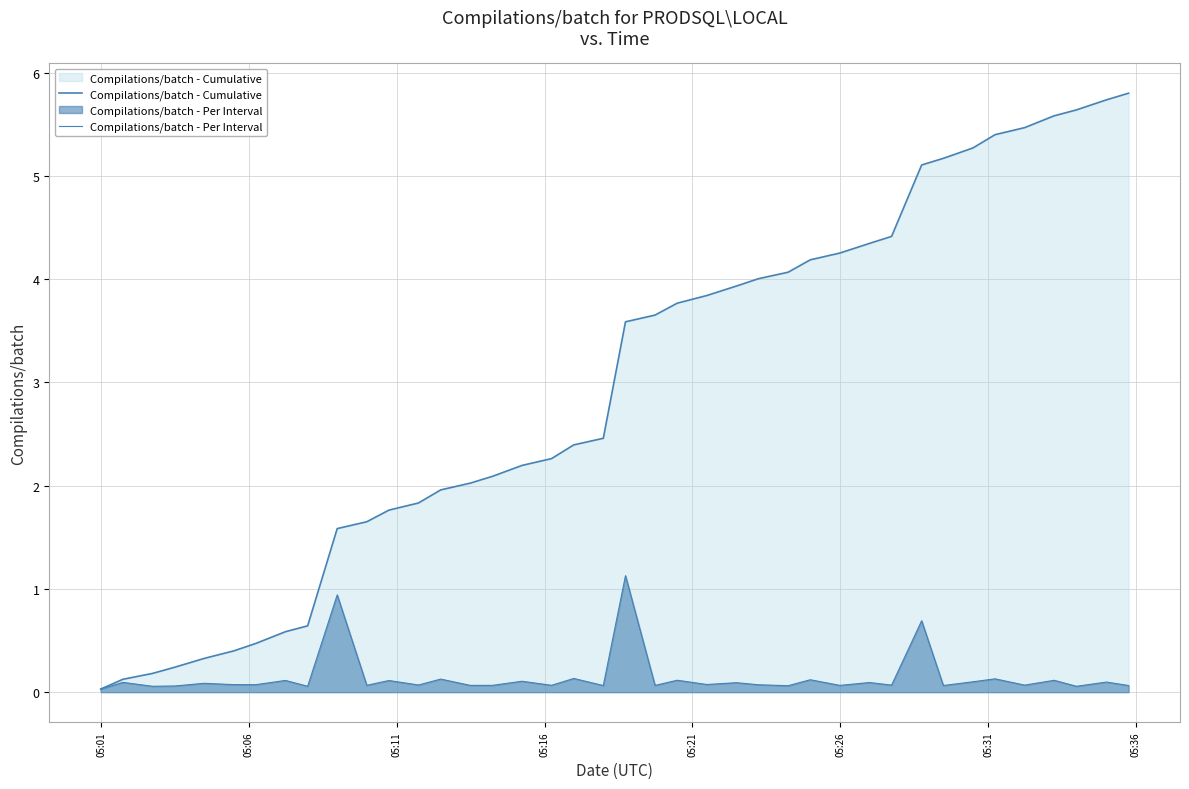

List the series in order of their overall mean, highest first.

Compilations/batch - Cumulative, Compilations/batch - Per Interval